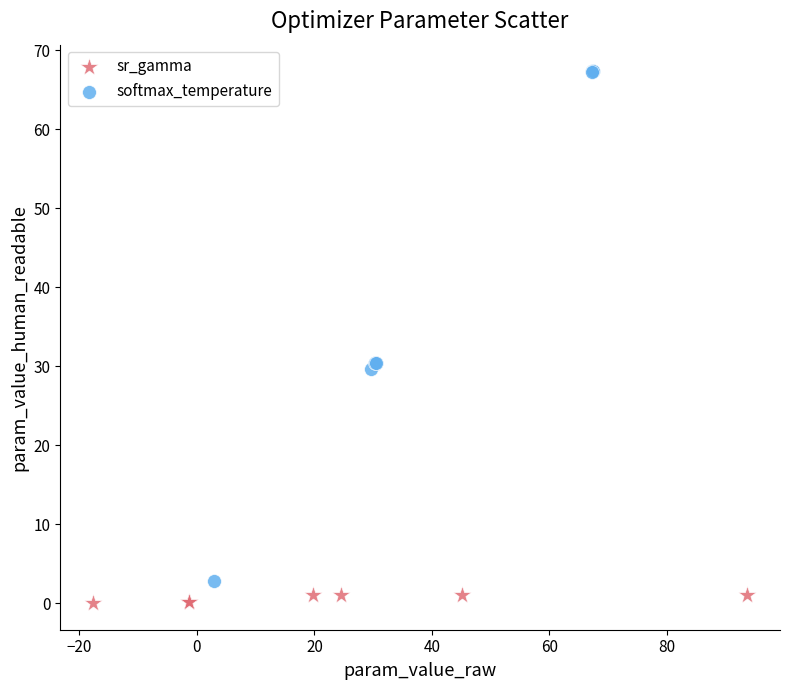

What are all the series names shown in the legend?

sr_gamma, softmax_temperature